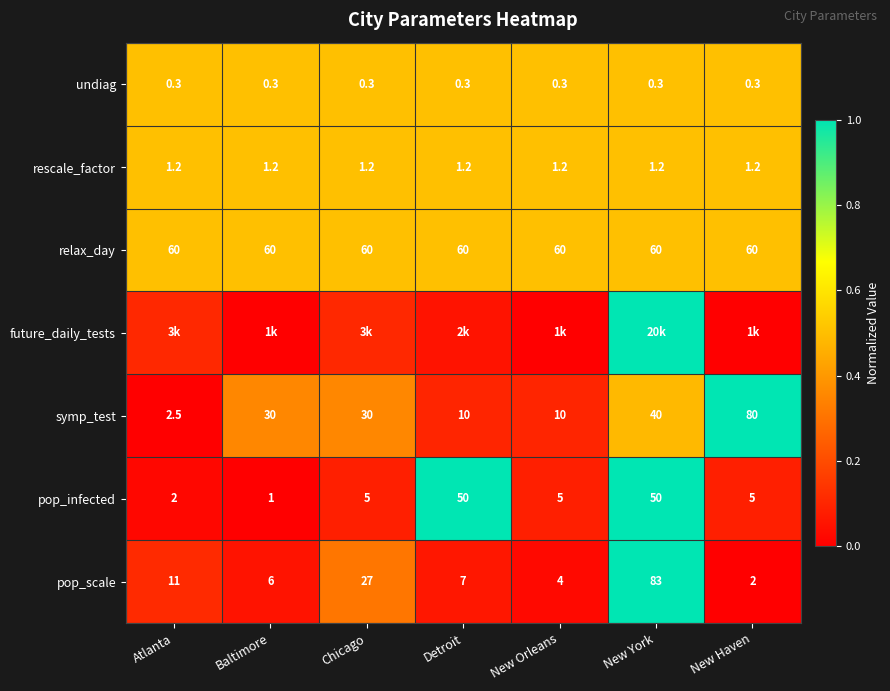

Is the value of pop_infected at New York greater than the value of symp_test at Atlanta?

Yes